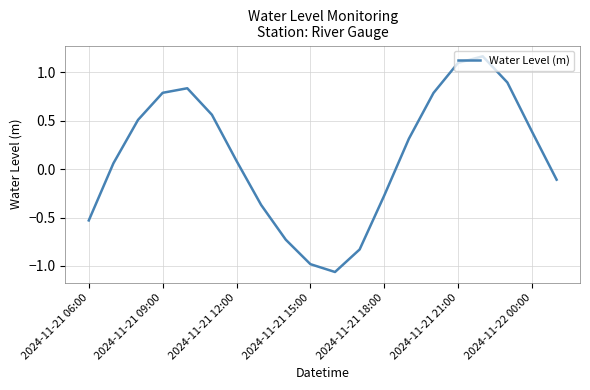

What is the difference between the maximum and minimum values?

2.2